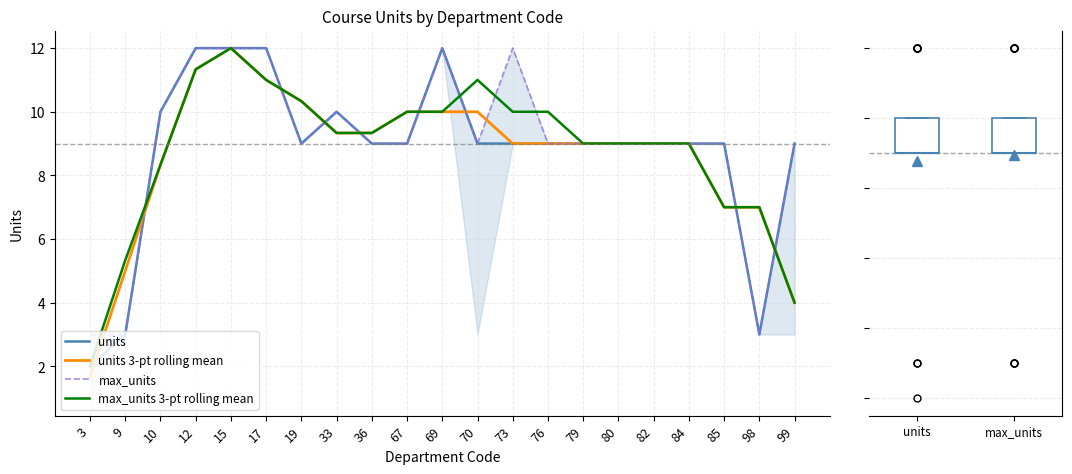

At which category does units reach its first local peak?

33